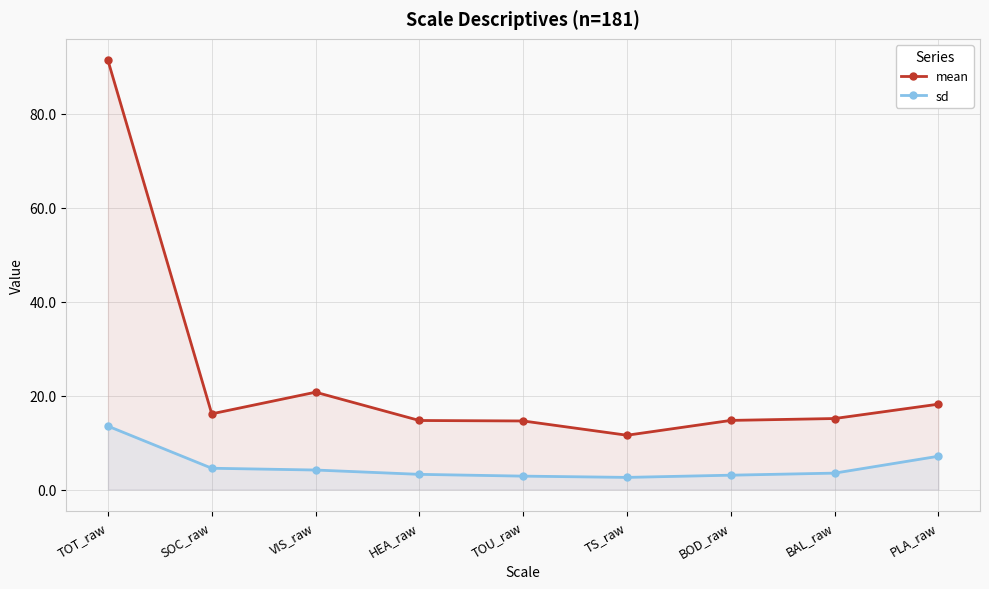

In mean, how many points are lower than both neighbors (excluding endpoints)?

2